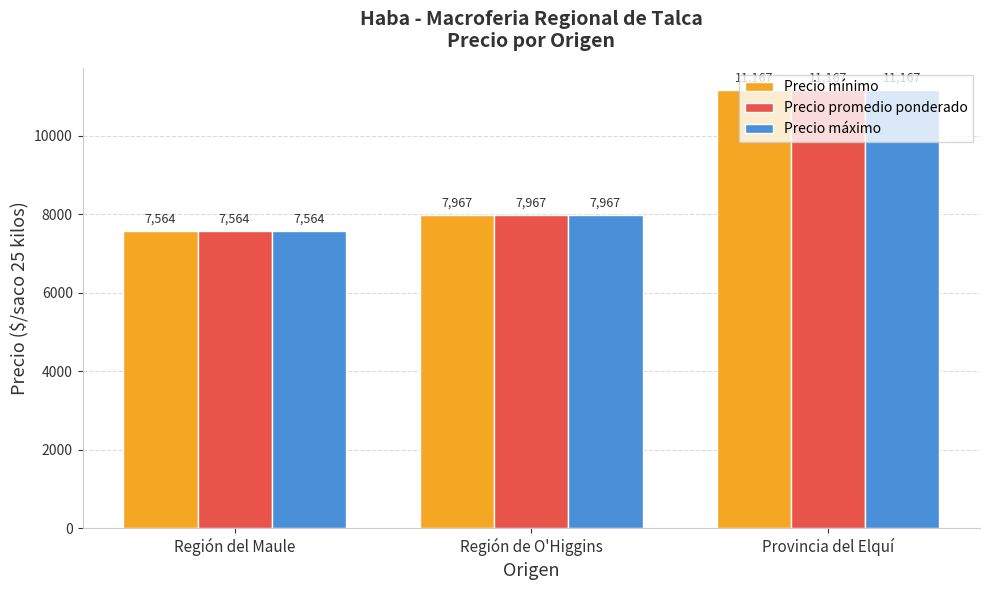

What is the total value across all series at Región del Maule?

22692